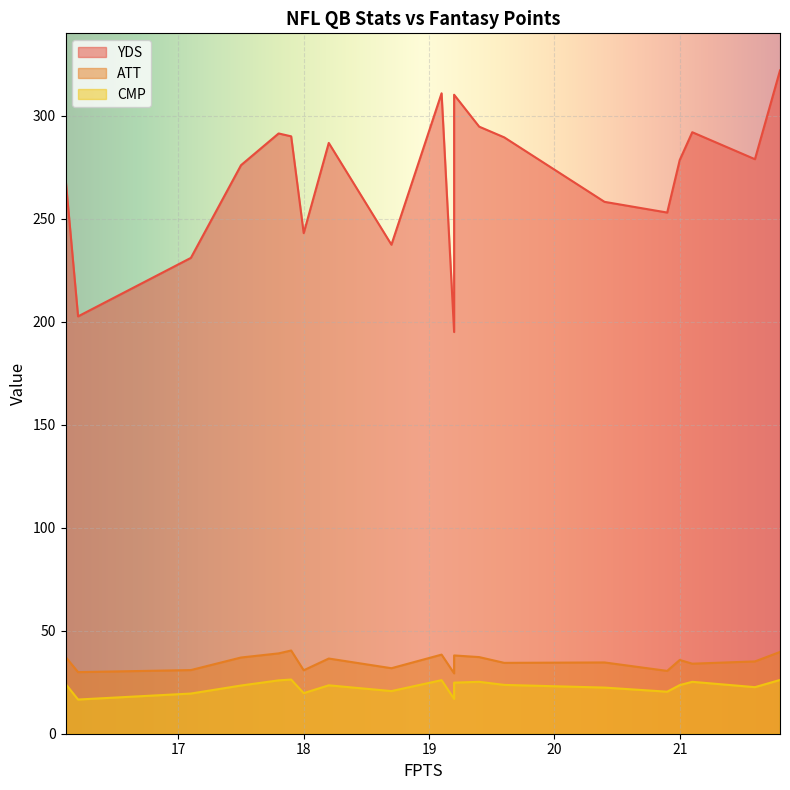

What is the sum of all CMP values?

456.7